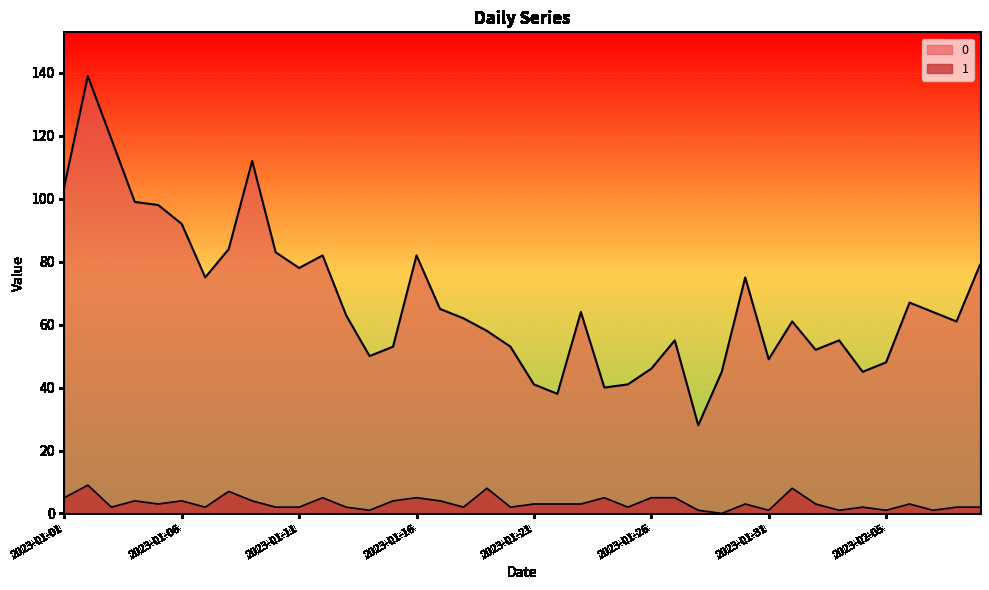

True or false: 0 and 1 intersect in this chart.

False